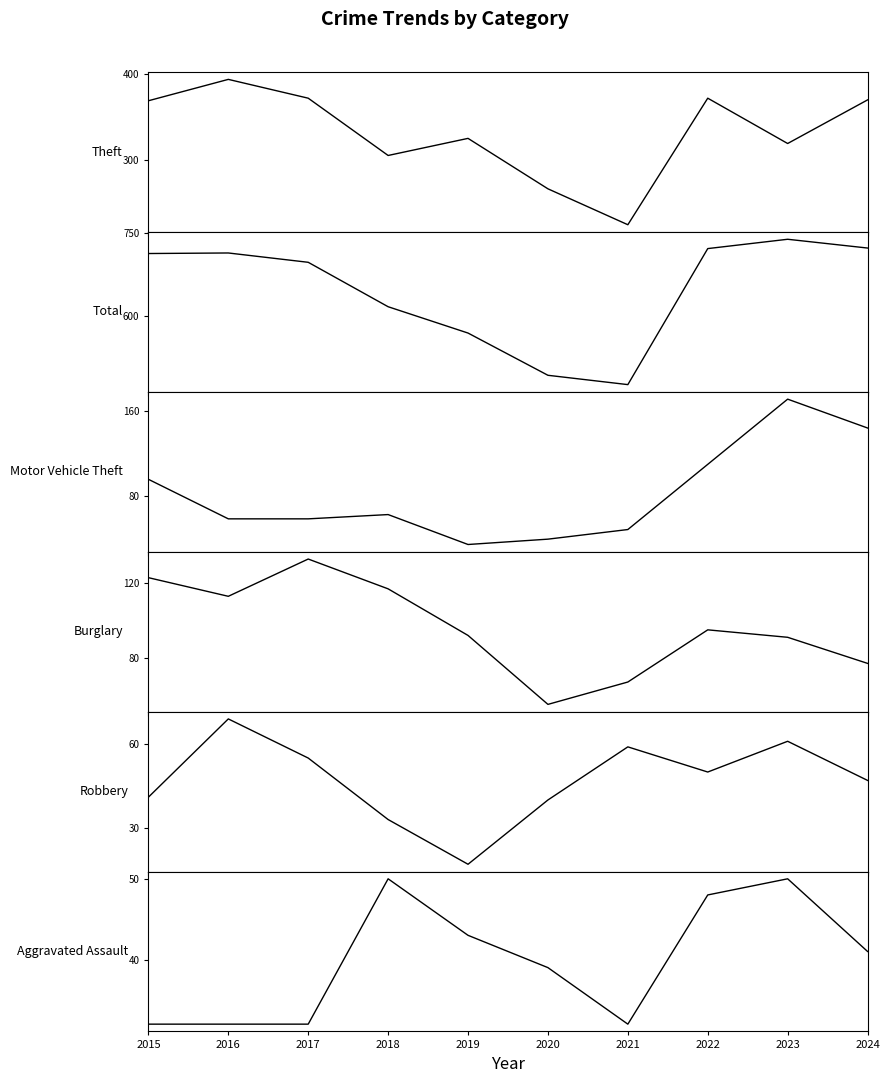

What is the smallest value displayed?

17